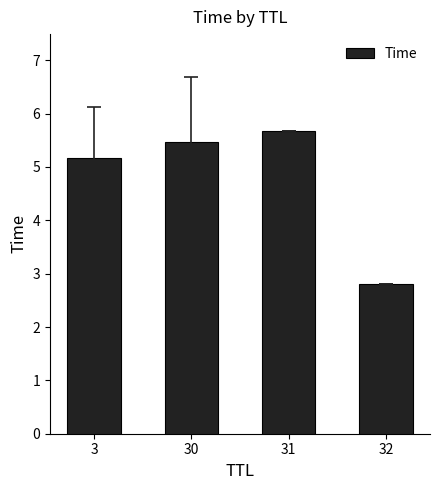

Reading right to left, transcribe all the data shown in this chart.

2.8	5.7	5.5	5.2